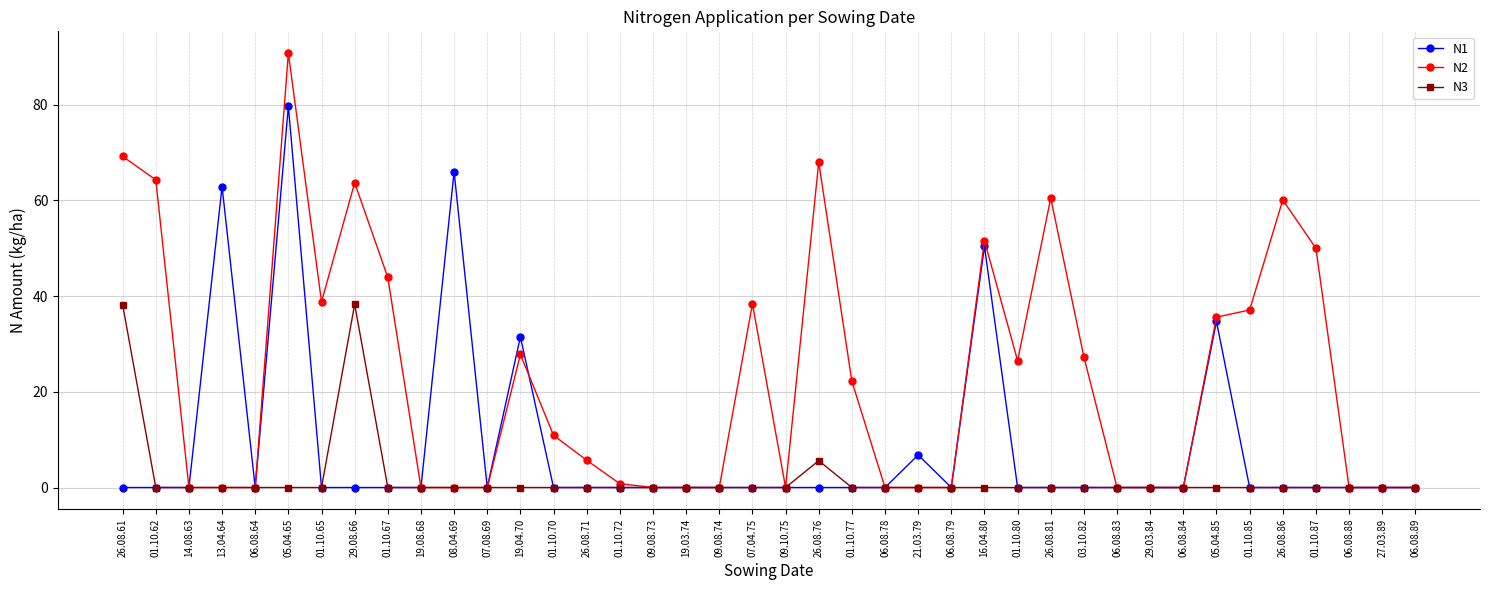

What is the spread (max minus min) of values at 01.10.70?

10.9